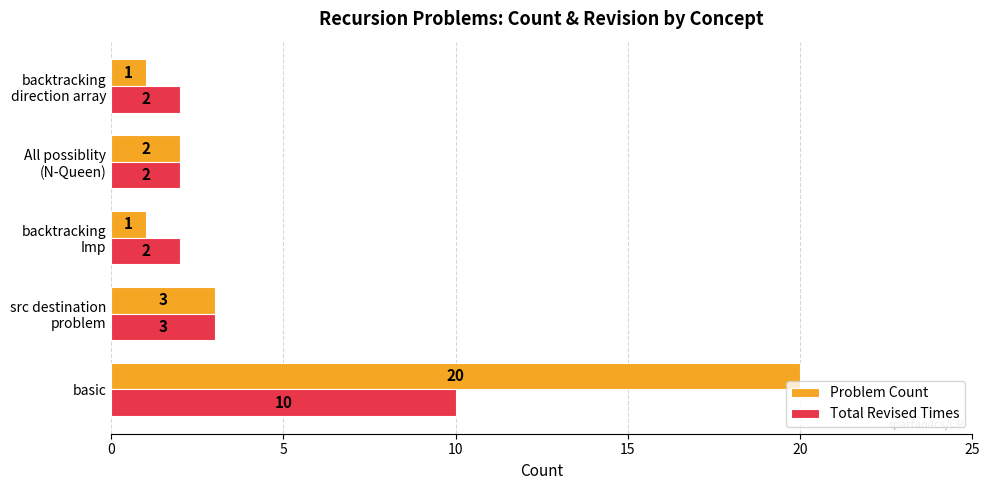

Count the Total Revised Times values in the range 2 to 3.

4